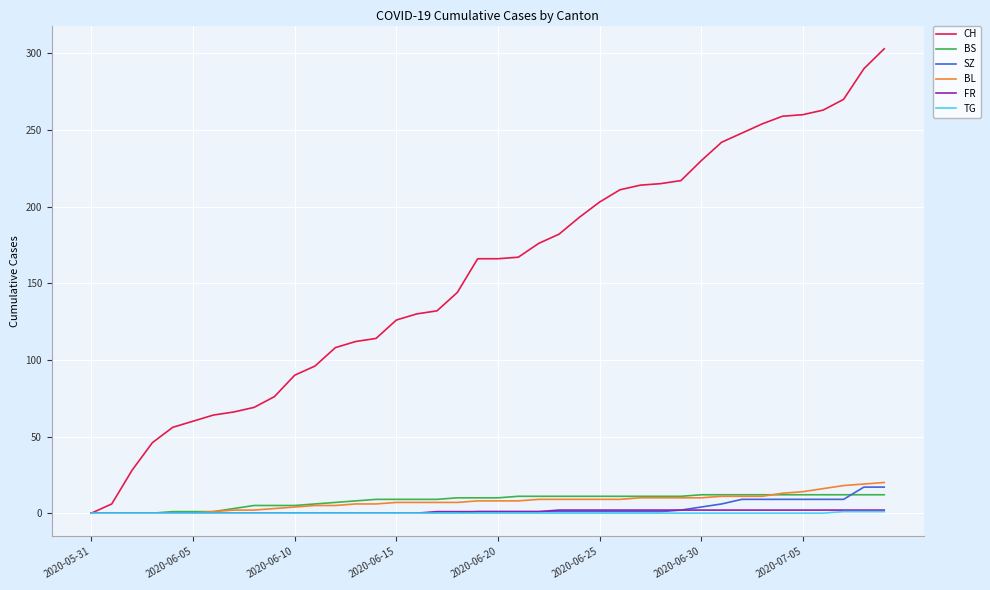

Which series has the largest total across all categories?

CH